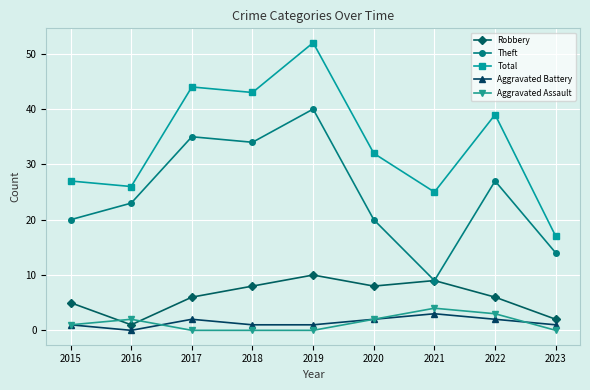

True or false: Theft and Aggravated Battery cross at least once.

False